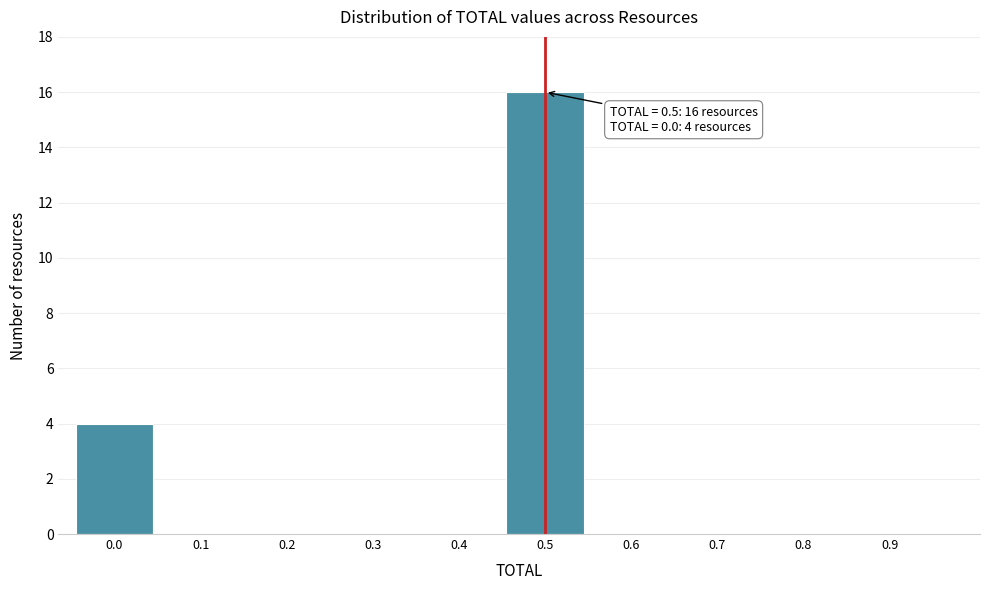

Reading left to right, list all the values displayed in this chart.

0.0=4	0.1=0	0.2=0	0.3=0	0.4=0	0.5=16	0.6=0	0.7=0	0.8=0	0.9=0